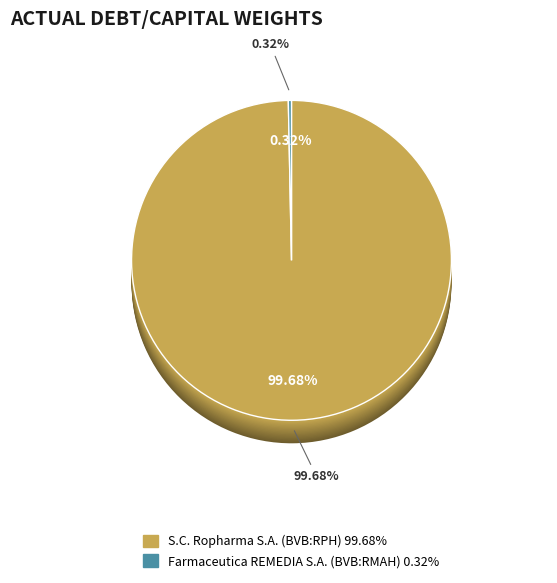

Rank the categories by value from lowest to highest.

Farmaceutica REMEDIA S.A. (BVB:RMAH), S.C. Ropharma S.A. (BVB:RPH)